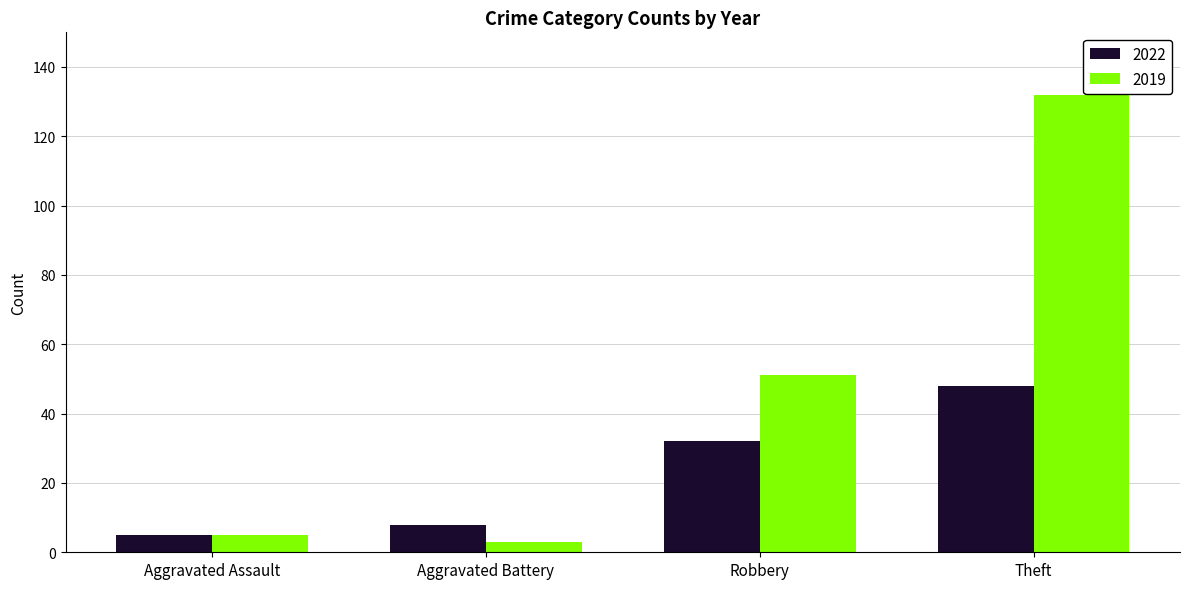

What is the difference between the maximum and second lowest values in the 2019 series?

127